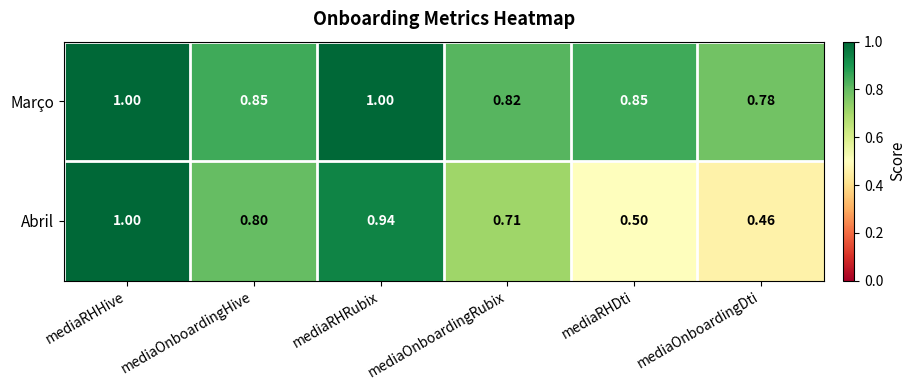

Count the number of categories in the chart.

6